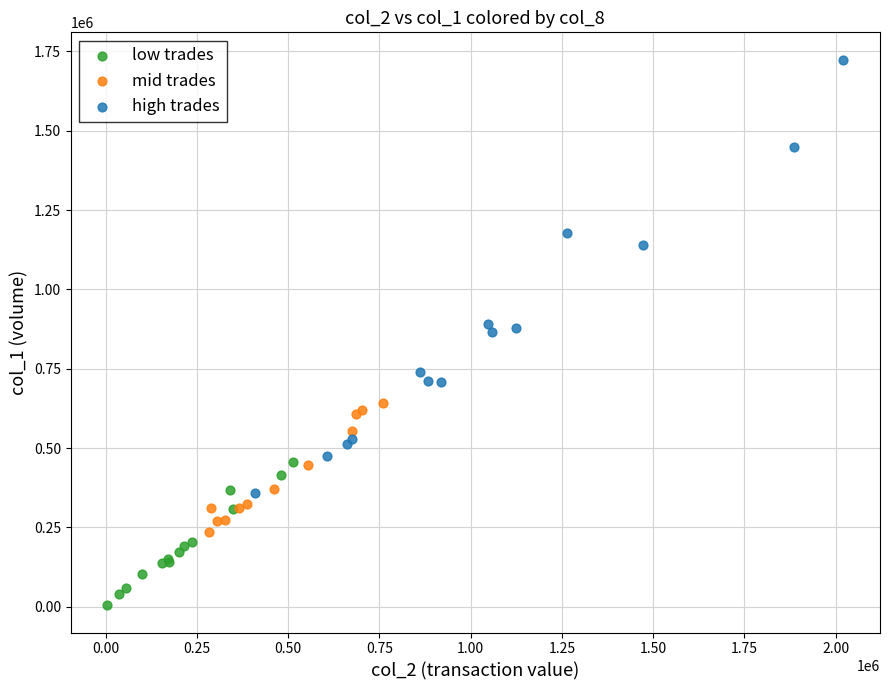

Which series has the largest Y range (max minus min)?

high trades